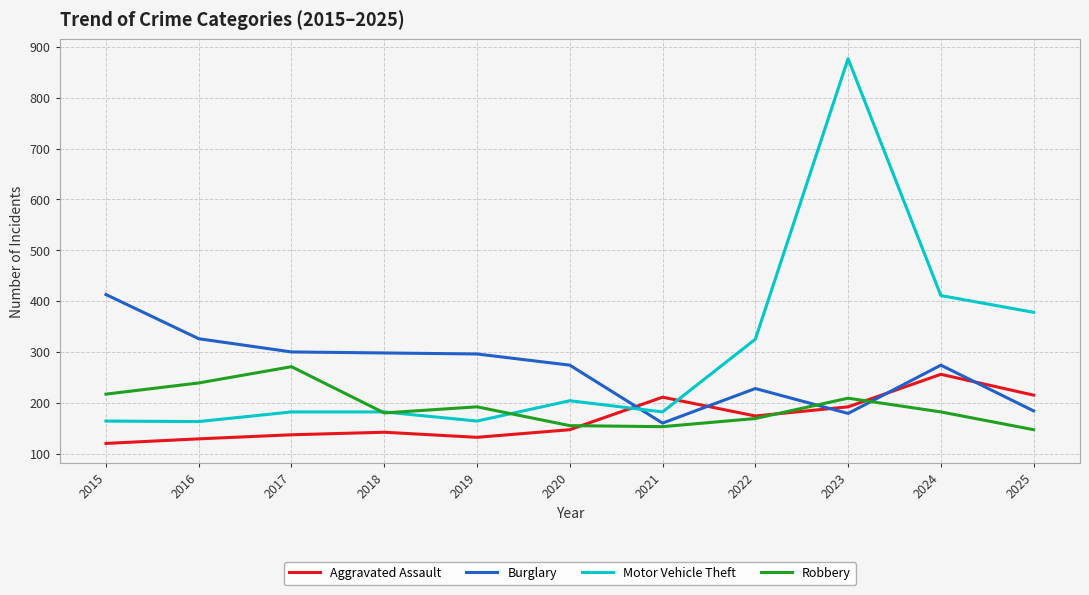

What is the difference between the maximum and minimum values in the Motor Vehicle Theft series?

714